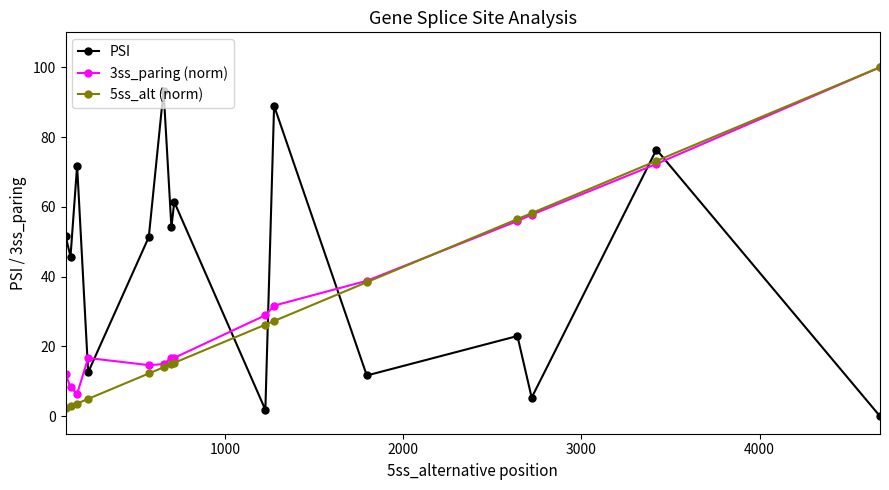

What is the maximum value for 5ss_alt (norm)?

100.0